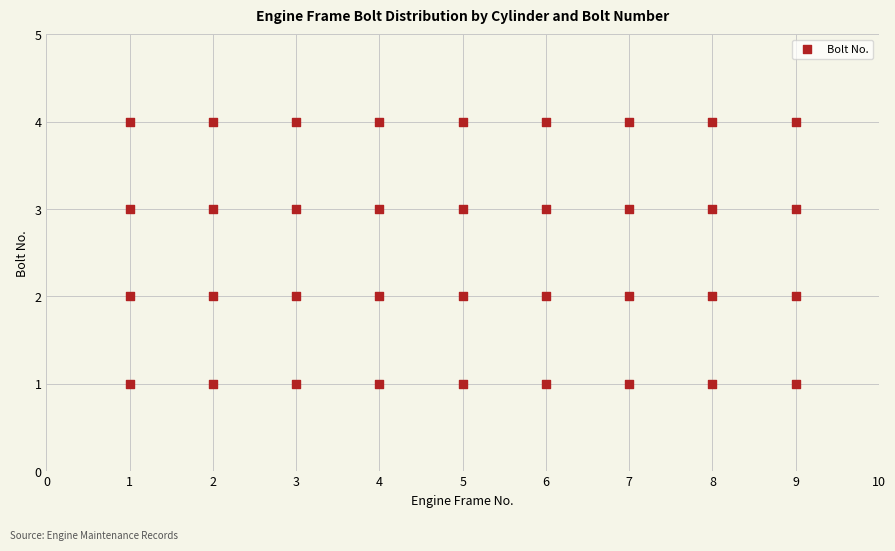

What is the range of Y values (max minus min)?

3